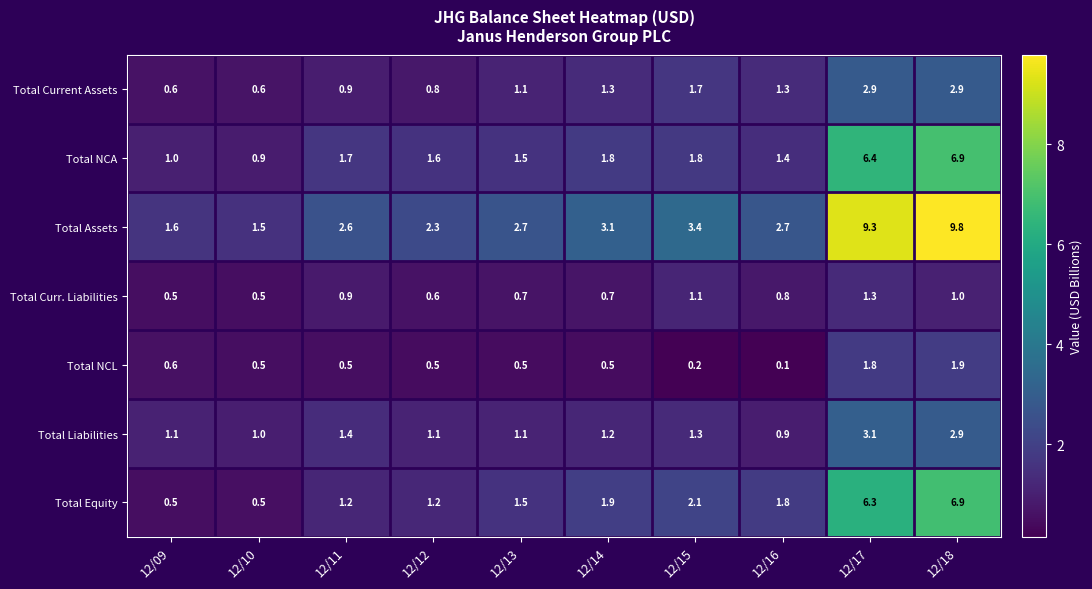

What is the greatest value displayed?

9.8